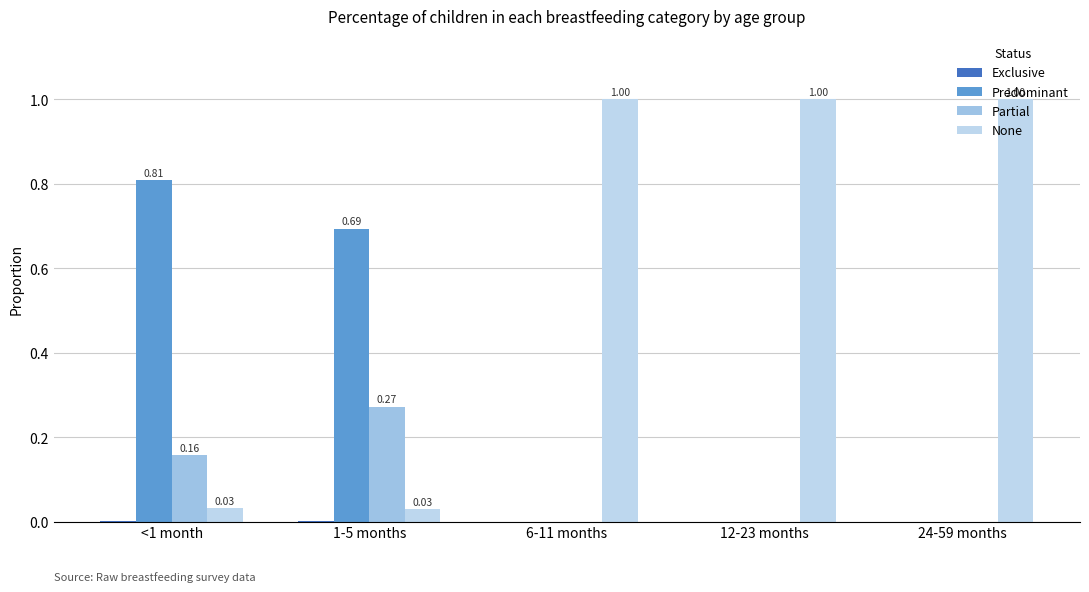

What is the label of the 2nd bar from the right?

12-23 months